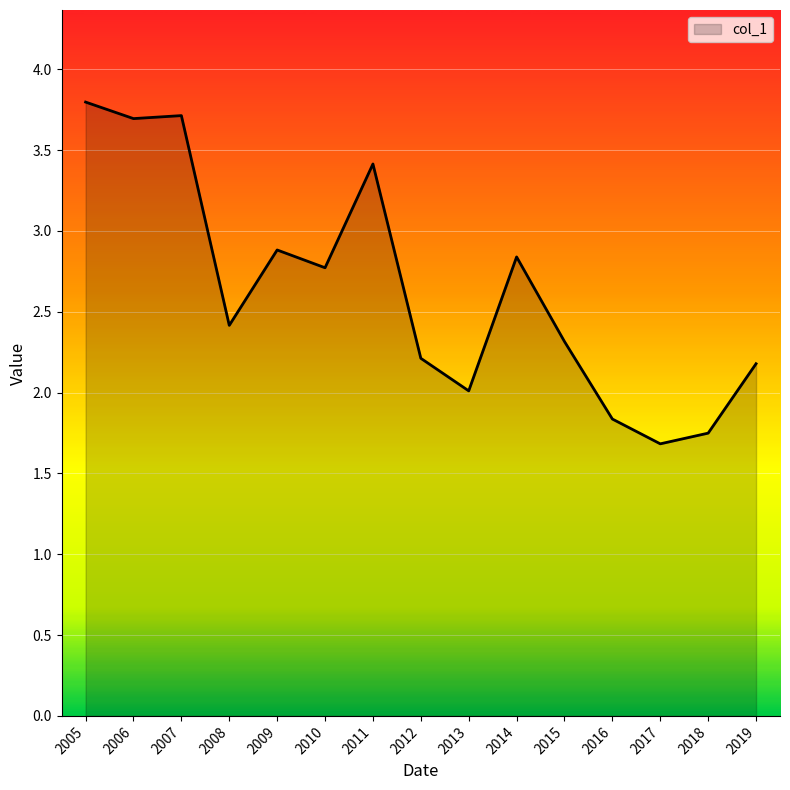

True or false: the data shows 3.4 at 2013.

False